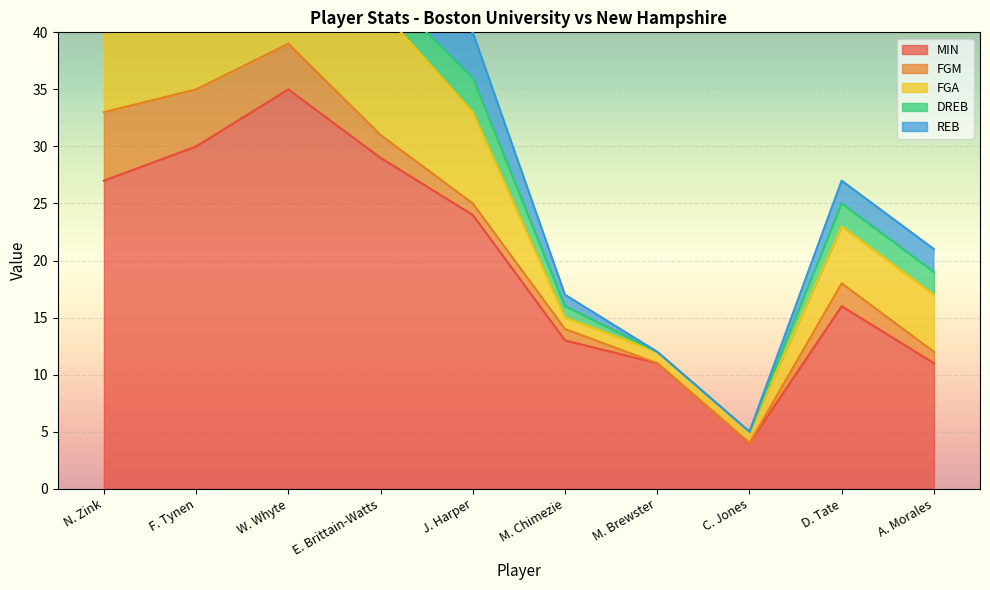

What is the sum of all DREB values?

25